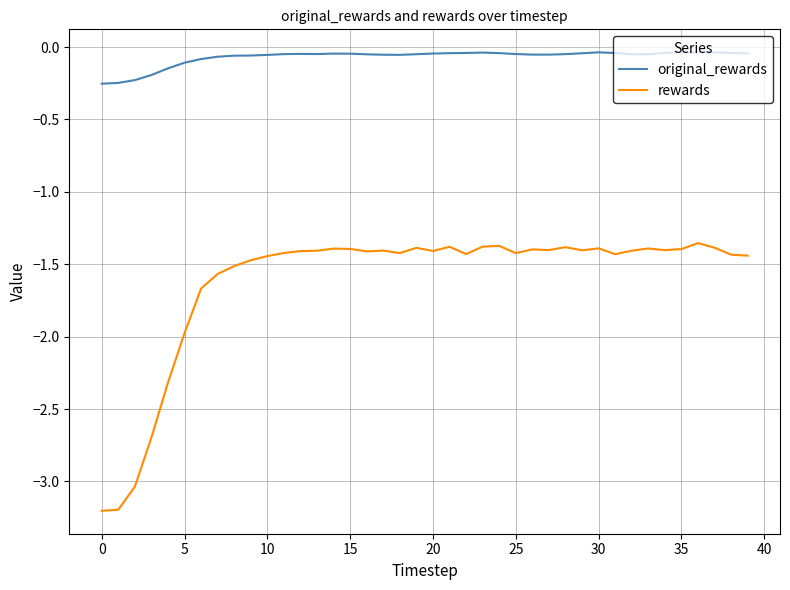

Which series has the largest total across all categories?

original_rewards